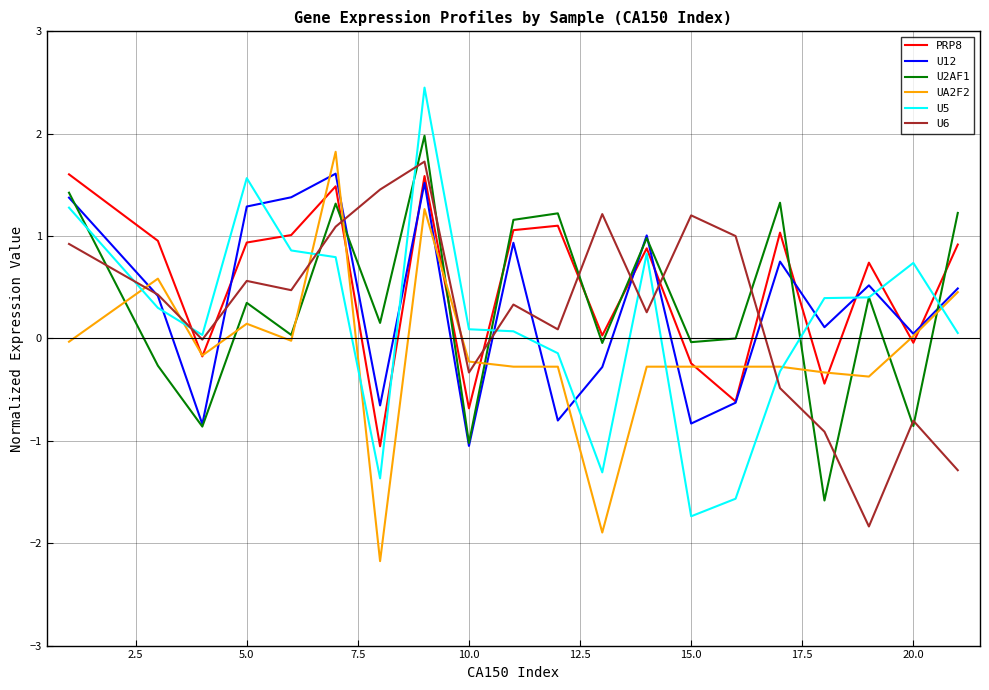

What is the difference between the second highest and second lowest values in the UA2F2 series?

3.2